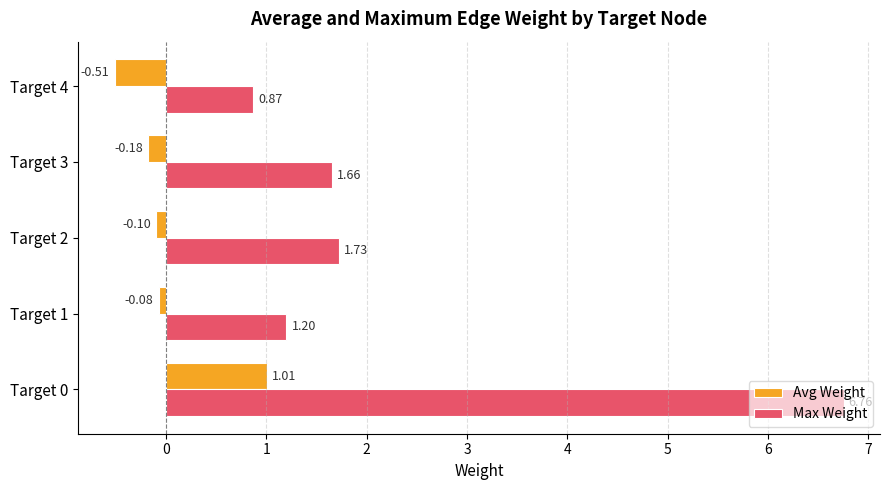

At which category is the sum across all series the highest?

Target 0